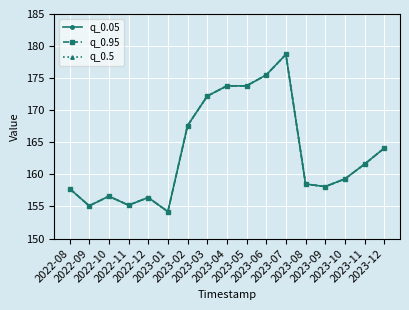

Is this an area chart (filled region under the line)?

No